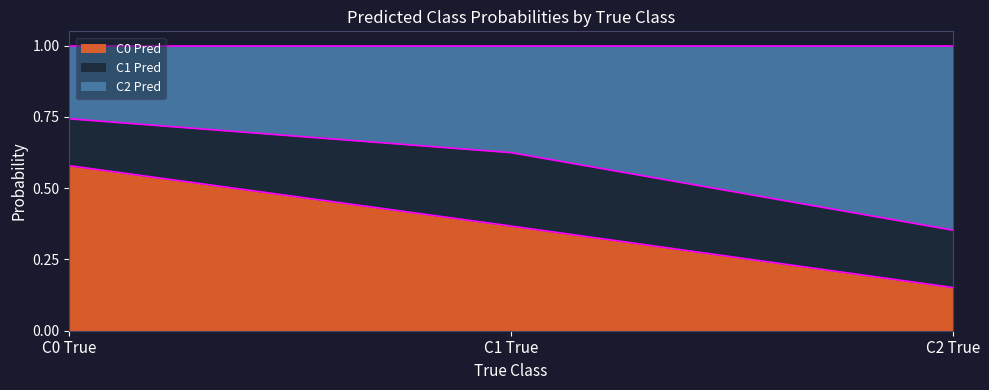

List the labels in order of C0 Pred value, largest first.

C0 True, C1 True, C2 True